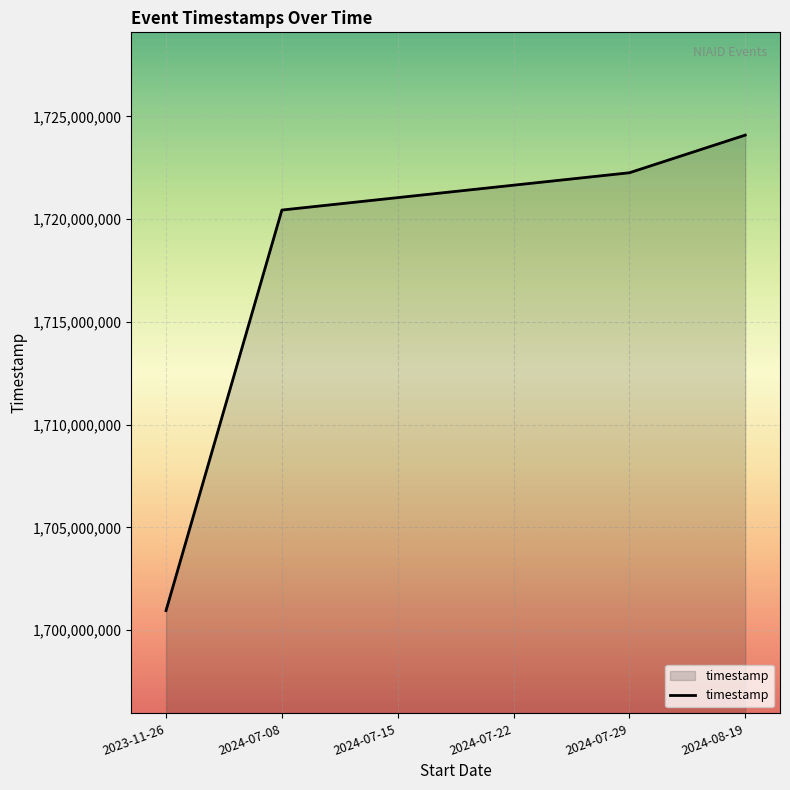

Reading right to left, transcribe all the data shown in this chart.

1724089786	1722258000	1721653200	1721048400	1720443600	1700956851